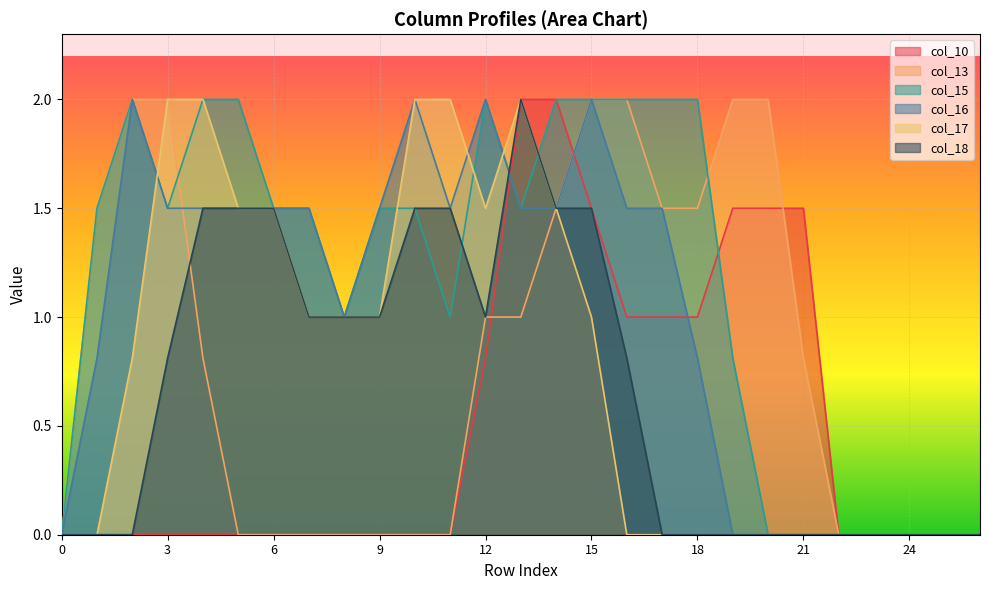

True or false: col_16 and col_13 cross at least once.

True